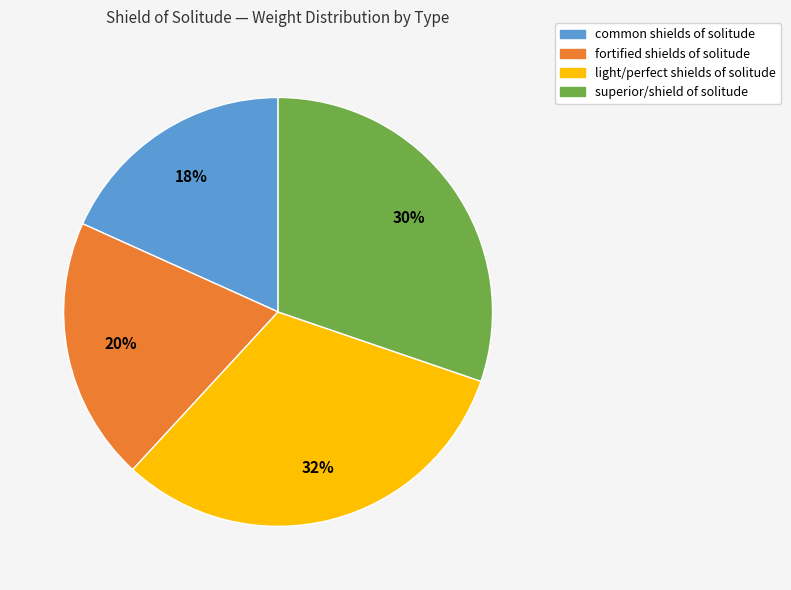

How many slices are in this pie chart?

4